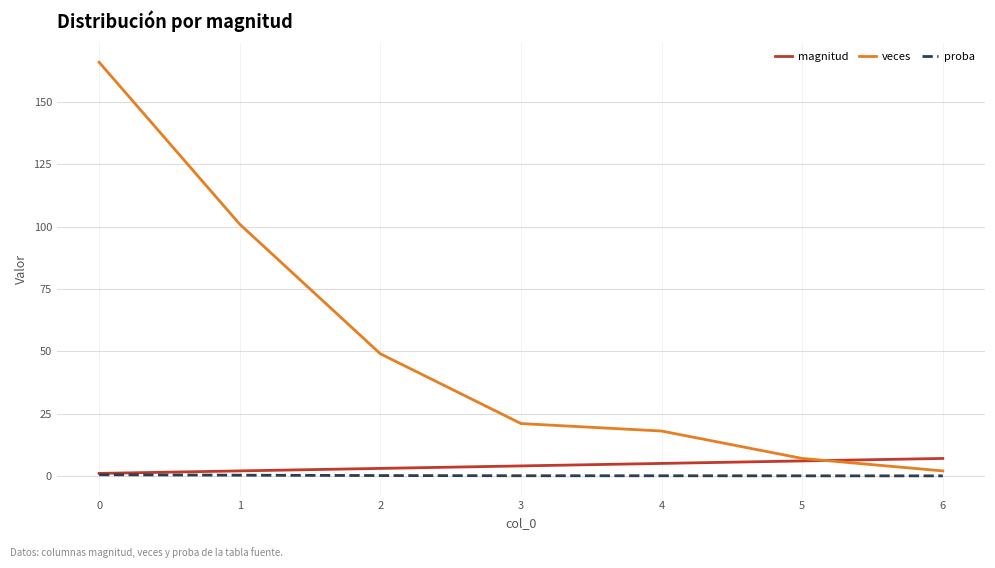

Which series has the largest range (max minus min)?

veces